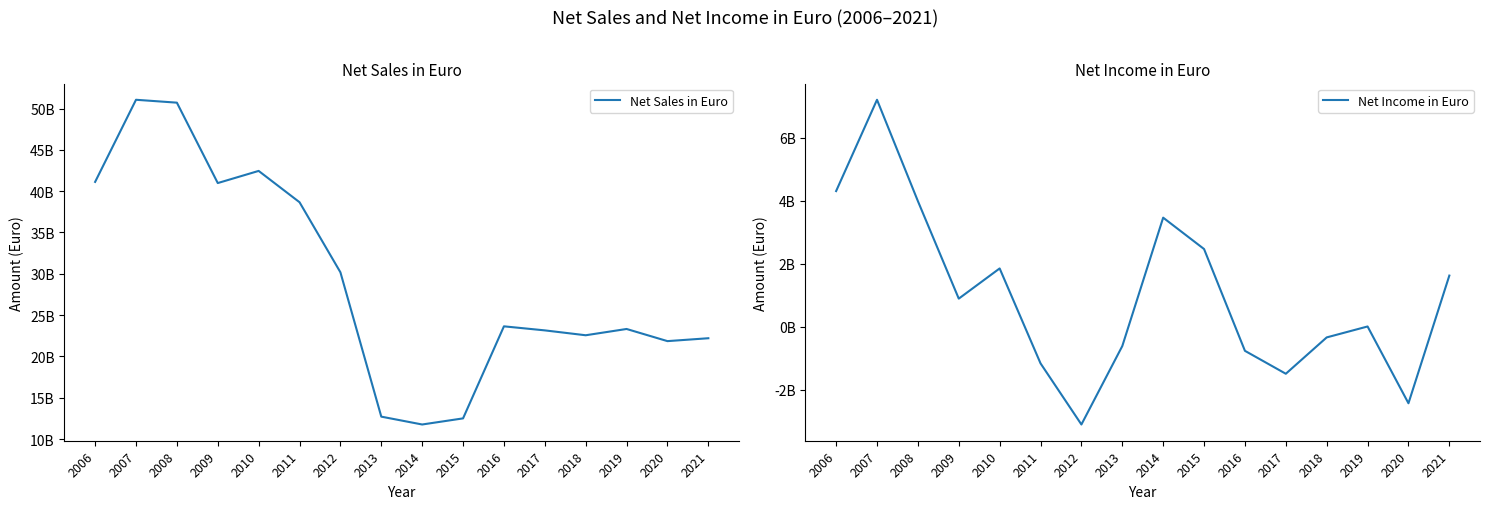

In Net Sales in Euro, how many points are higher than both neighbors (excluding endpoints)?

4